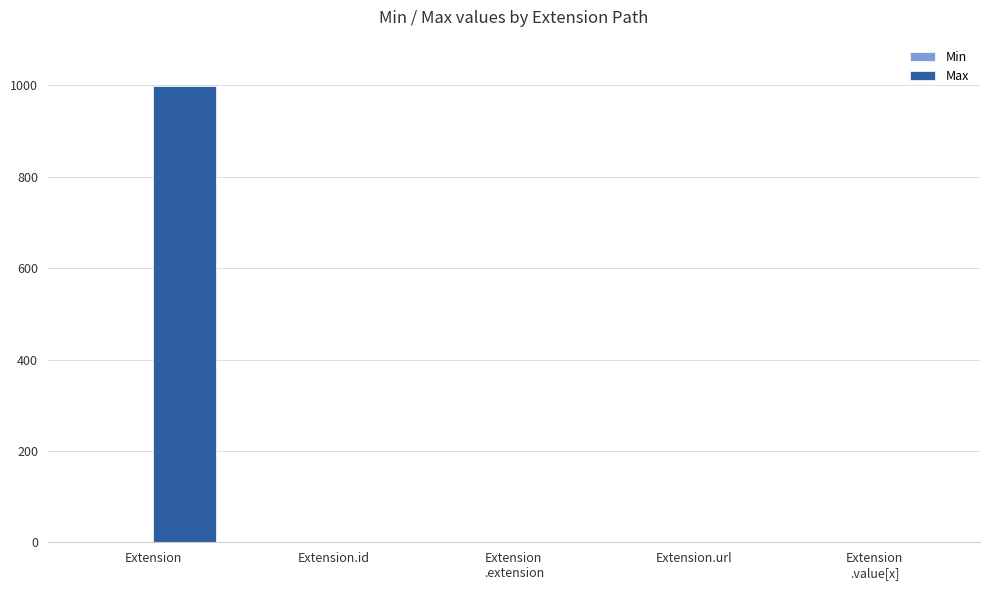

Is it true that Max equals 533 at Extension?

False